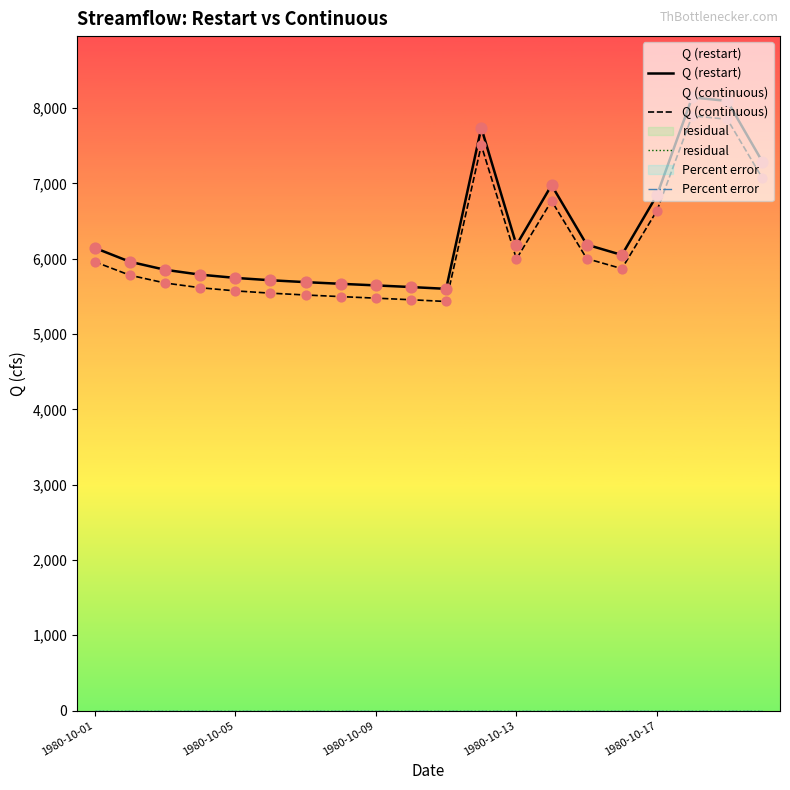

What are all the series names shown in the legend?

Q (restart), Q (continuous), residual, Percent error